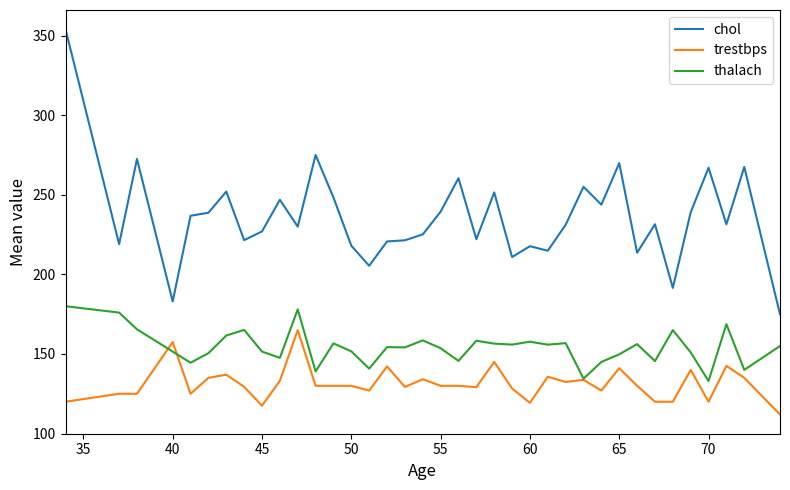

What is the smallest value displayed?

112.0